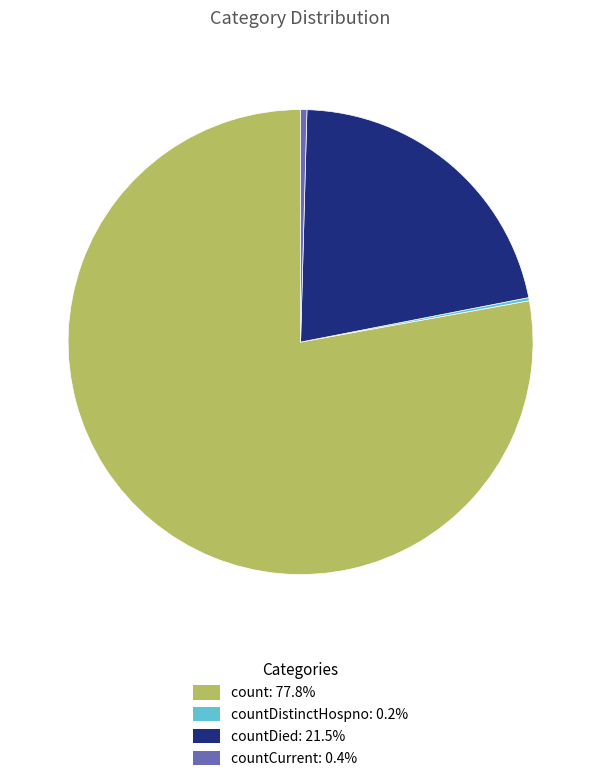

Does count: 77.8% account for over 50% of the chart?

Yes